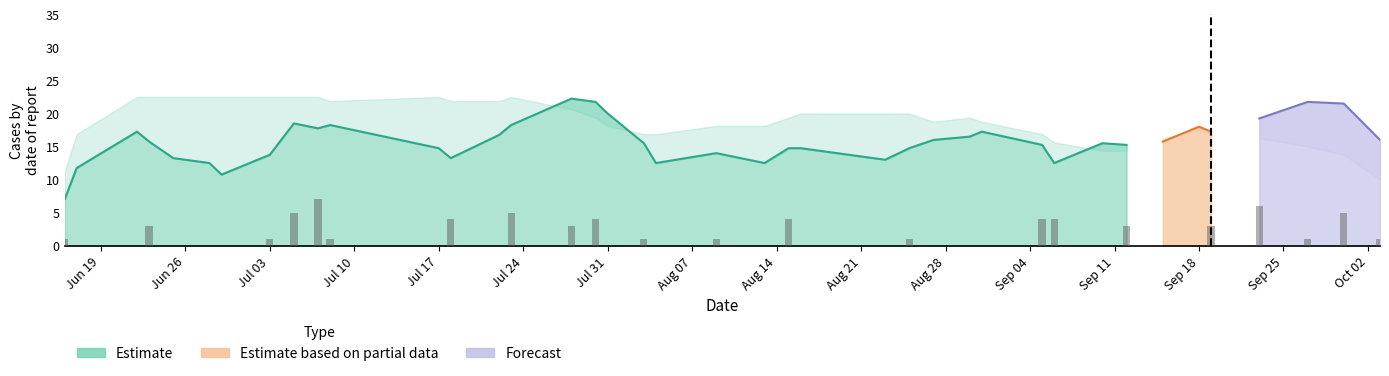

What is the value of the 39th bar from the left?

5